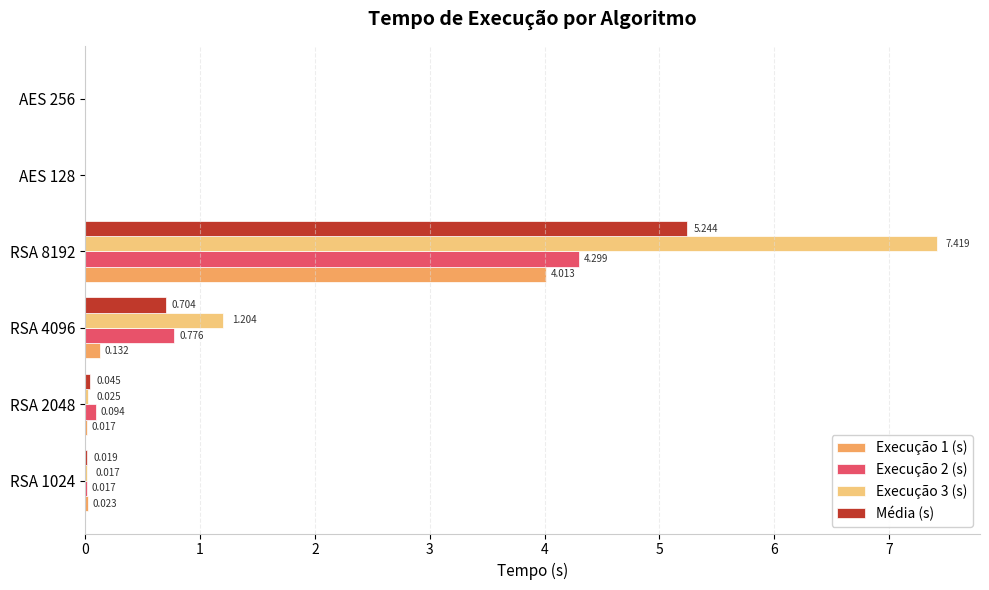

Is the value of Execução 3 (s) at AES 128 greater than the value of Execução 2 (s) at RSA 1024?

No